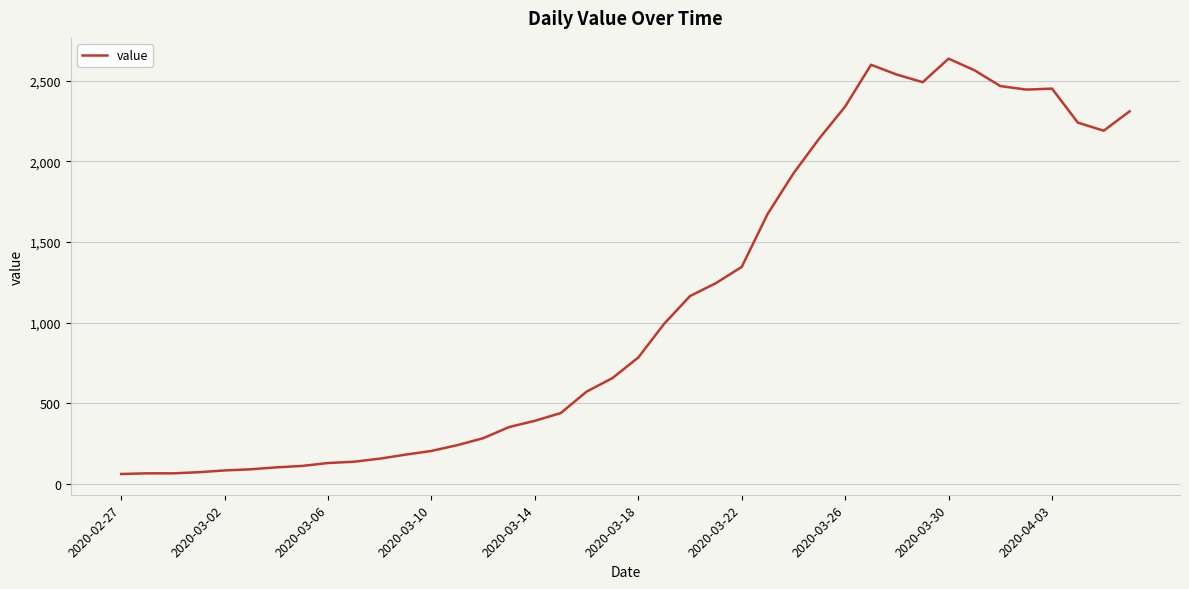

What is the greatest value displayed?

2638